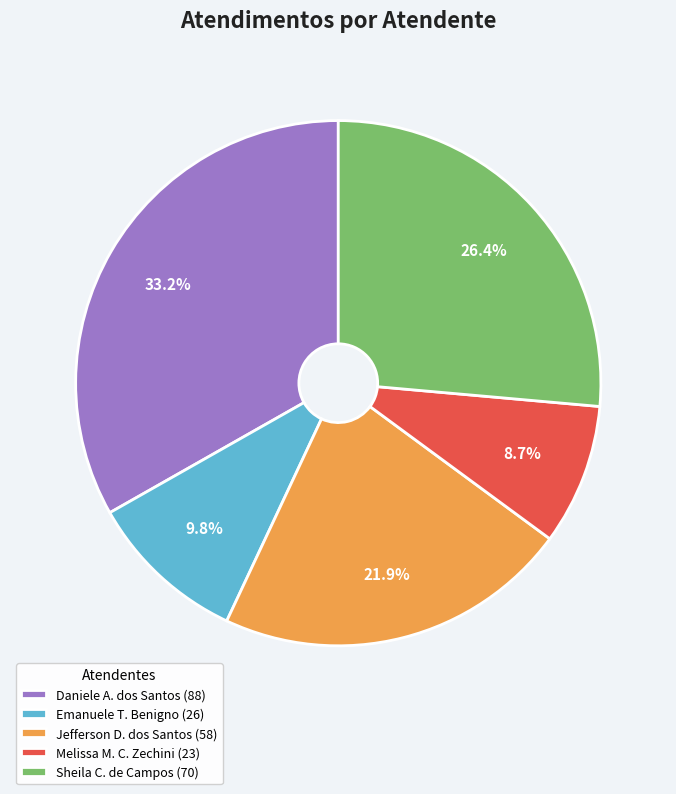

What is the largest slice in the pie chart?

Daniele A. dos Santos (88)